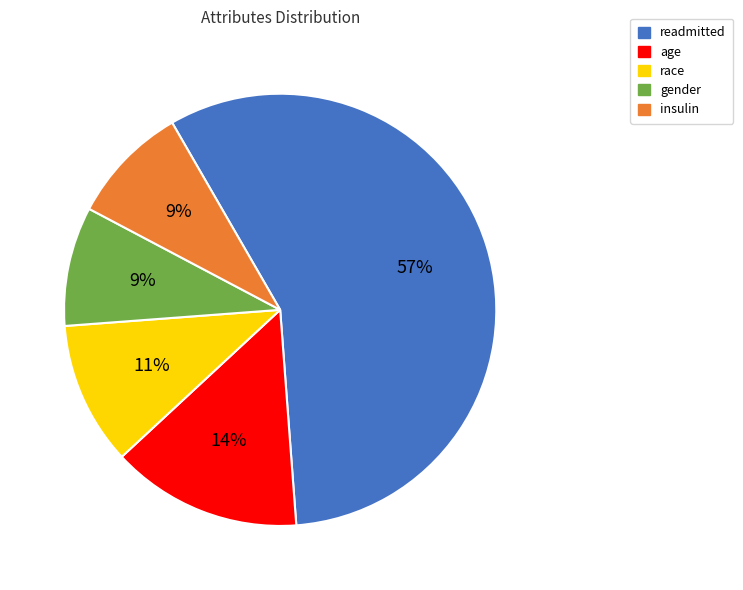

True or false: gender accounts for 3% of the total.

False